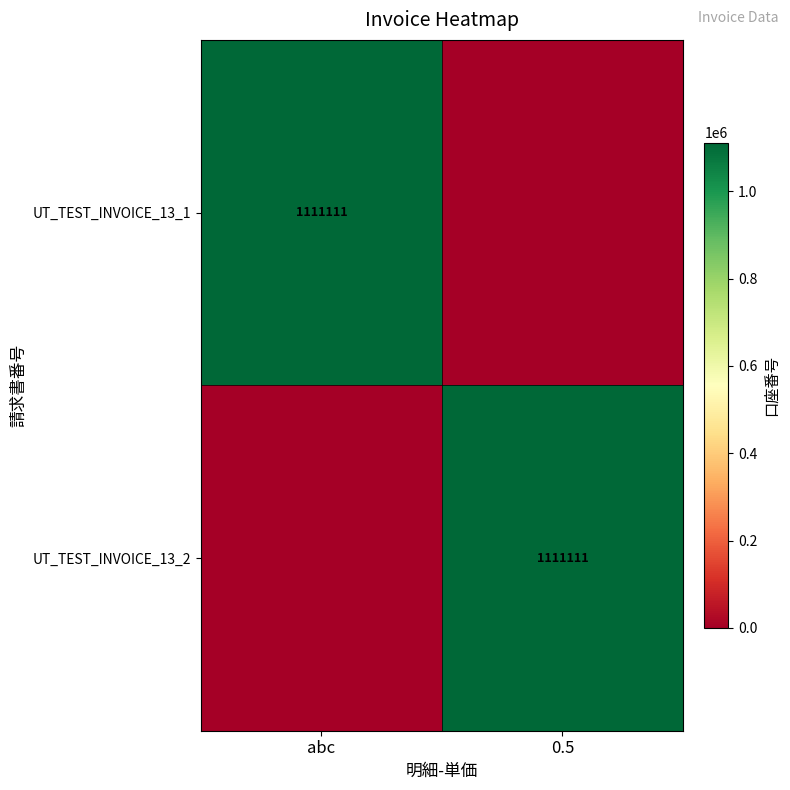

The UT_TEST_INVOICE_13_2 series shows 1111111 at 0.5. True or false?

True